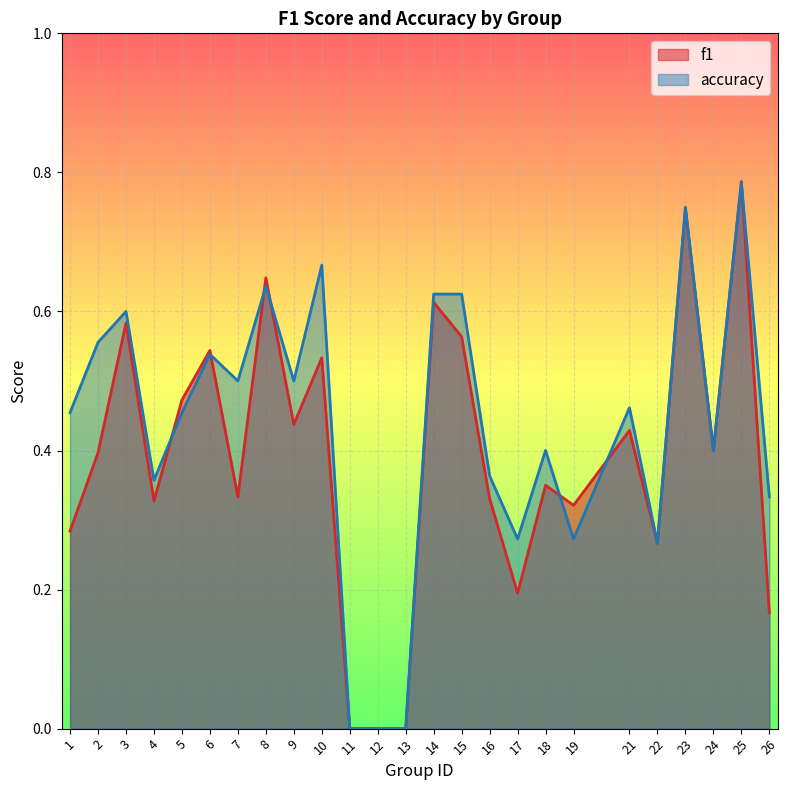

The value of f1 at 14 is 0.8. True or false?

False